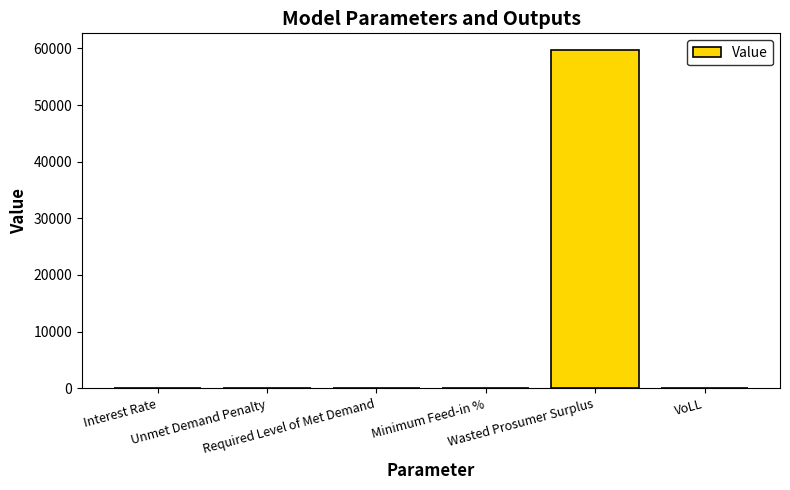

What is the maximum value shown in the chart?

59677.7